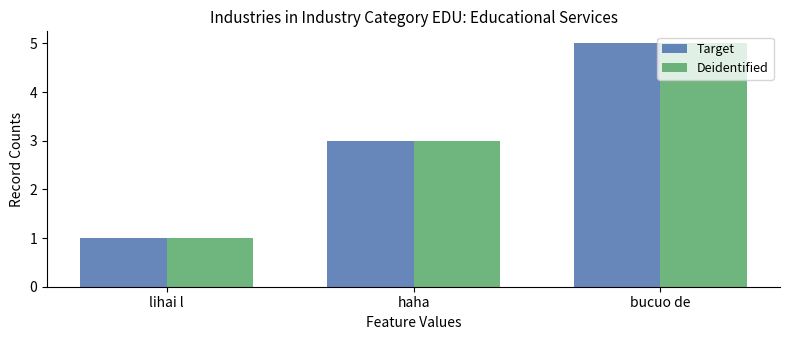

What value does the Target series have at haha?

3